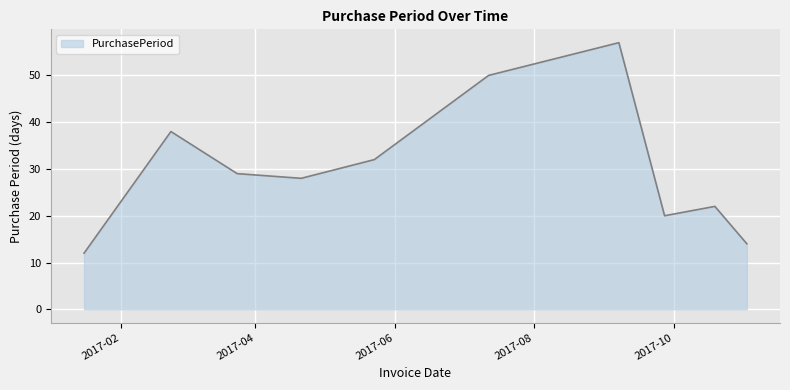

What is the difference between the maximum and minimum values?

45